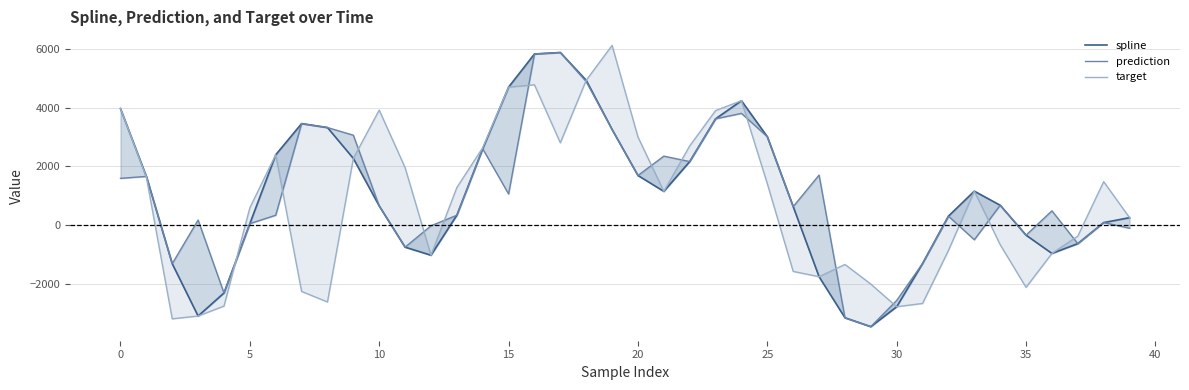

How many positive values does the spline series have?

27